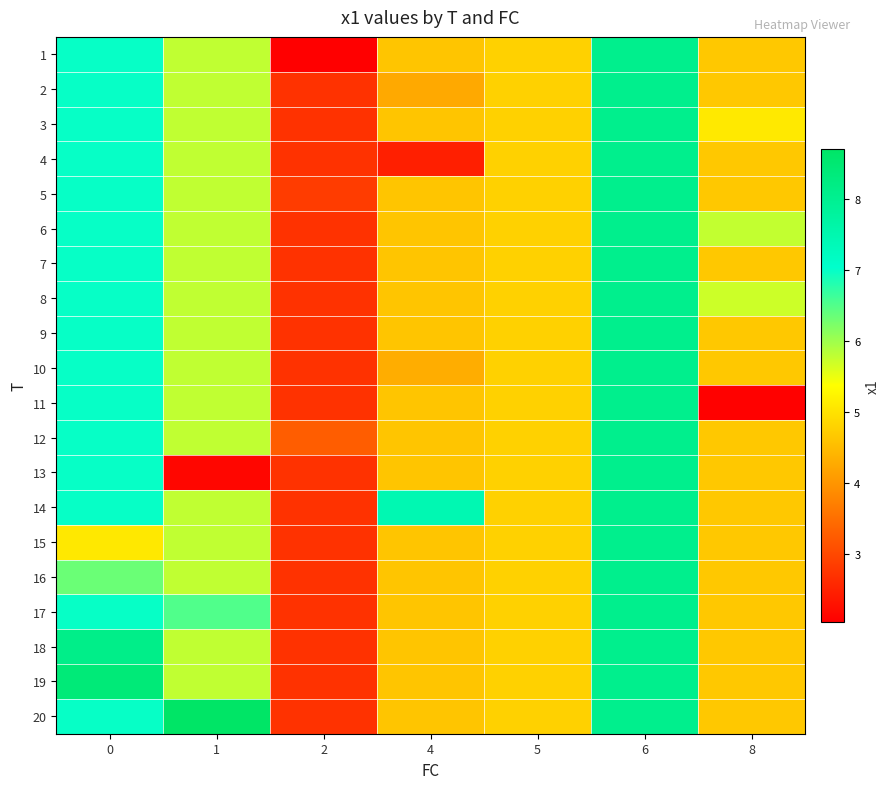

Which series has the widest spread of values?

row_0